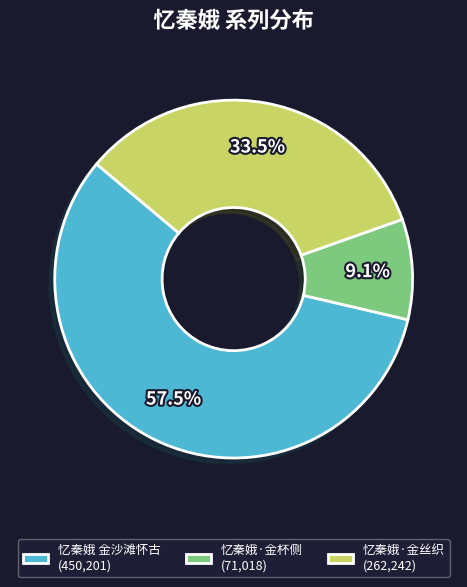

Count the number of slices in the pie.

3